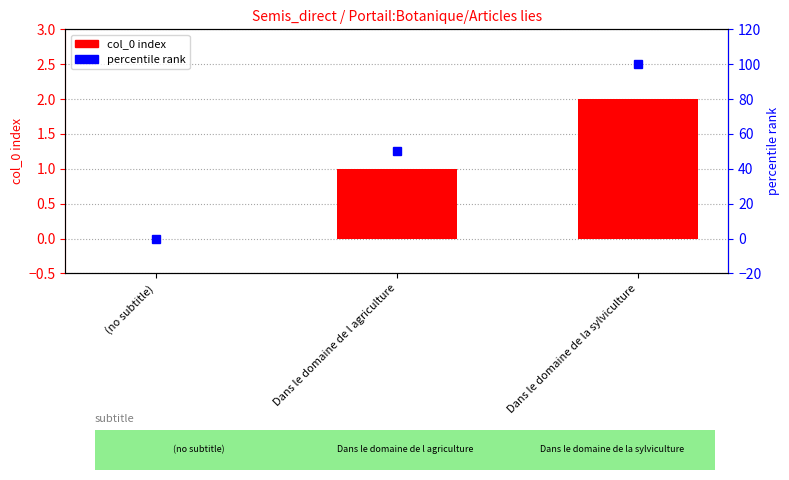

How many percentile rank values are between 0 and 100?

3